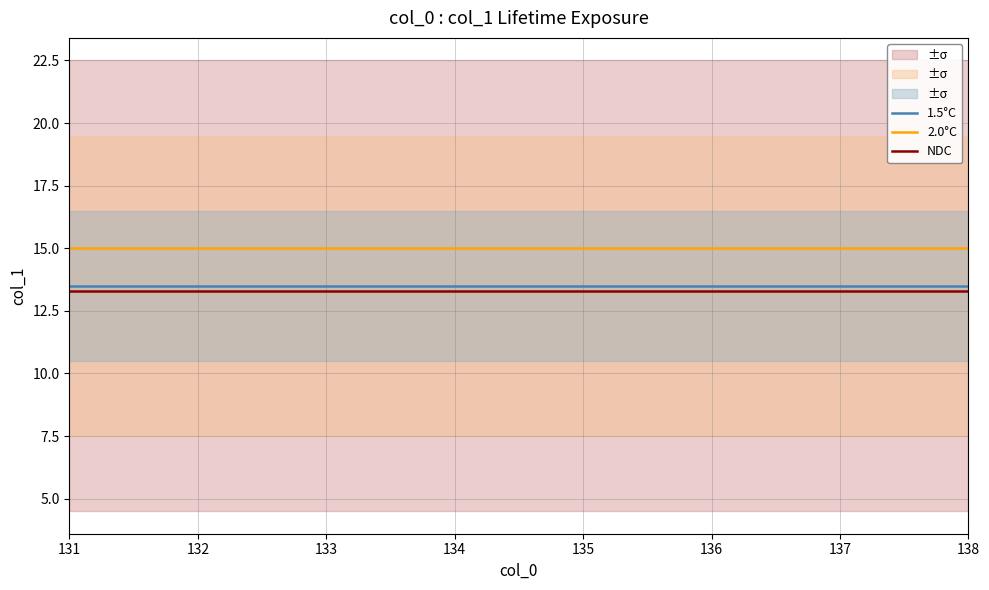

Which category has the lowest value across all series?

131